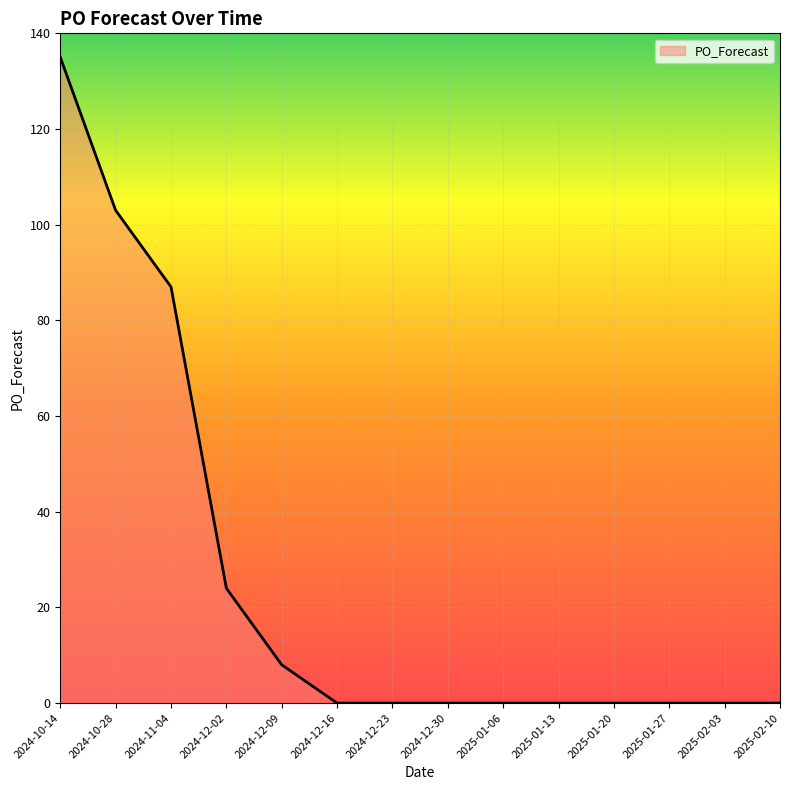

Which has a higher value, 2025-01-06 or 2024-10-28?

2024-10-28